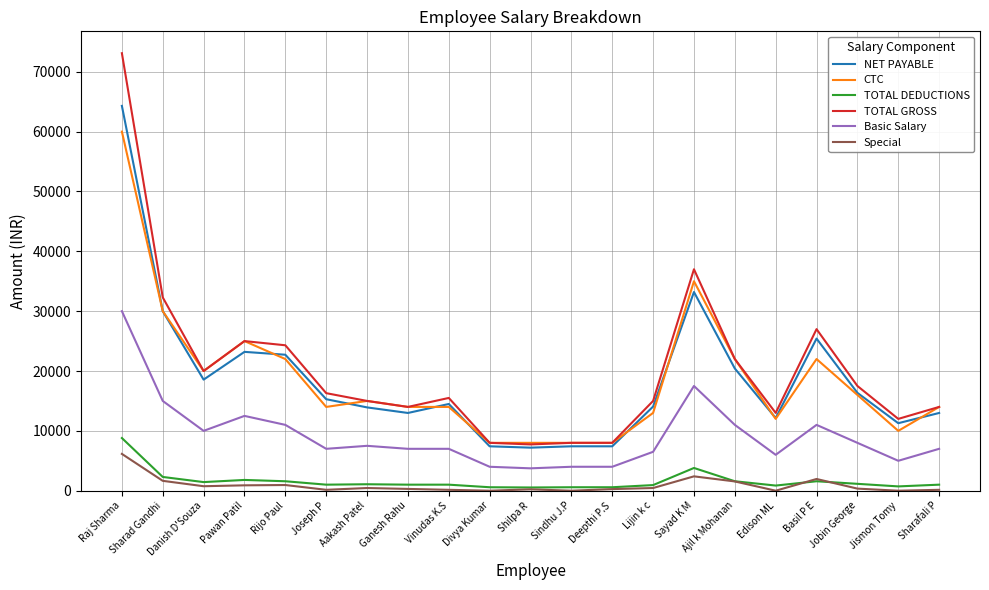

At which category does the chart reach its peak across all series?

Raj Sharma